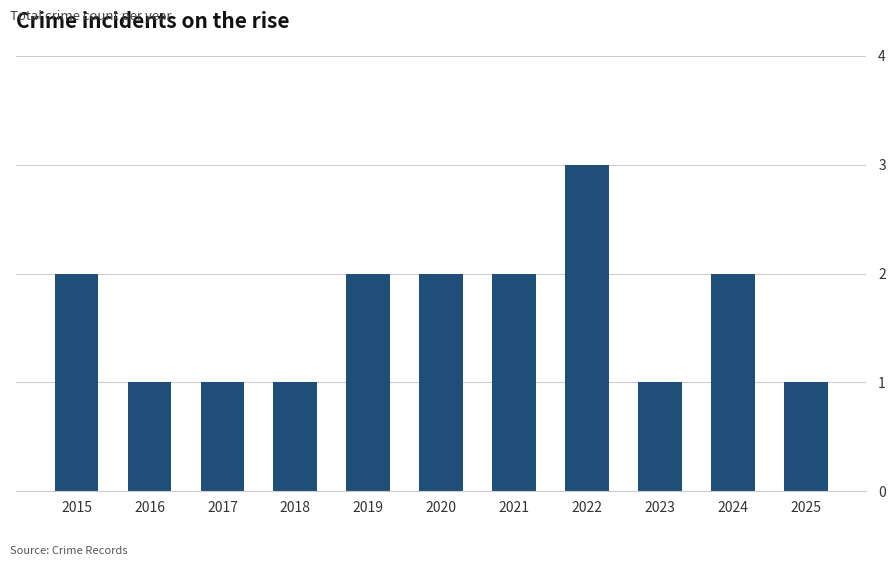

What is the value of the 8th bar from the left?

3